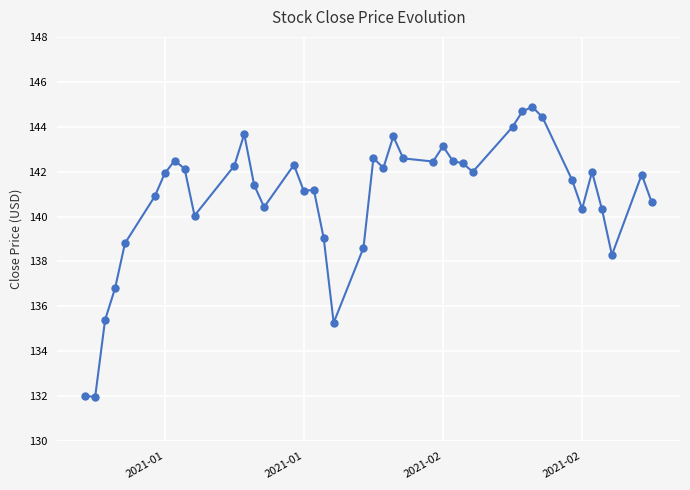

What is the smallest value displayed?

132.0